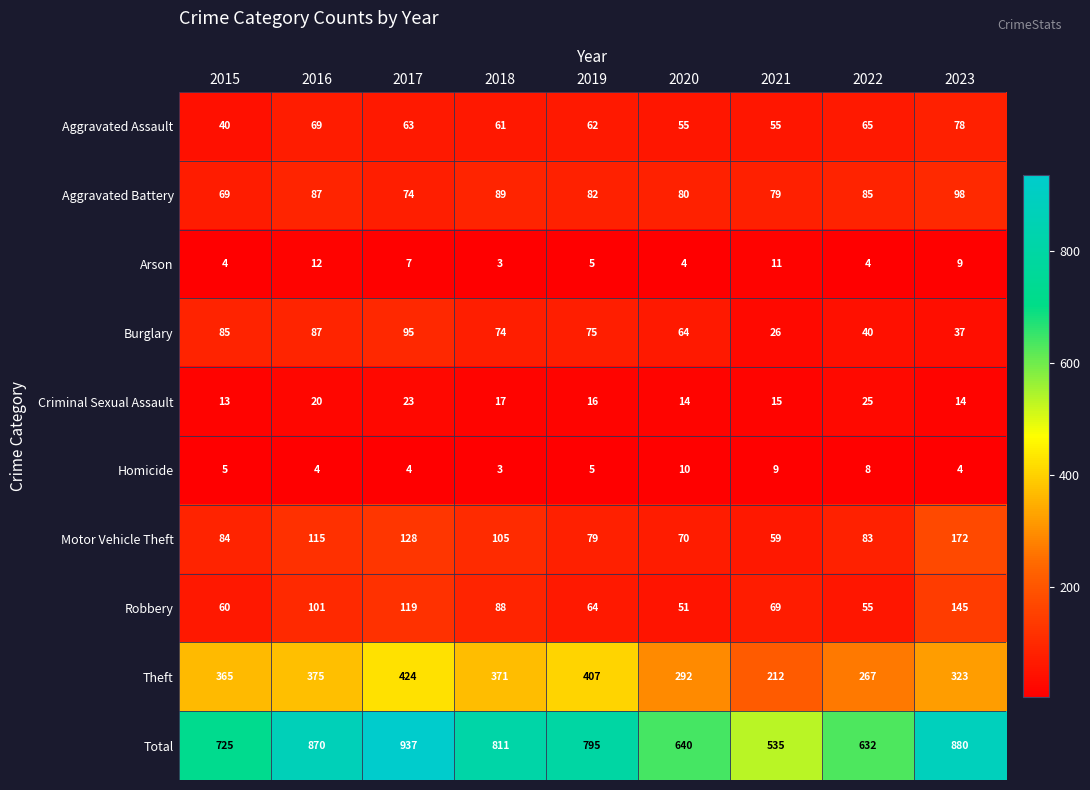

Where is Total nearest to the value 736?

2015